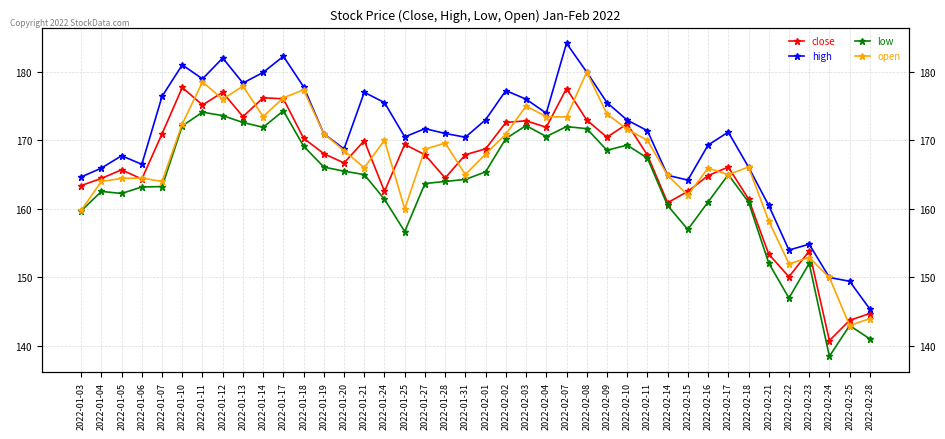

Which has a higher value, 2022-01-05 or 2022-01-11?

2022-01-11